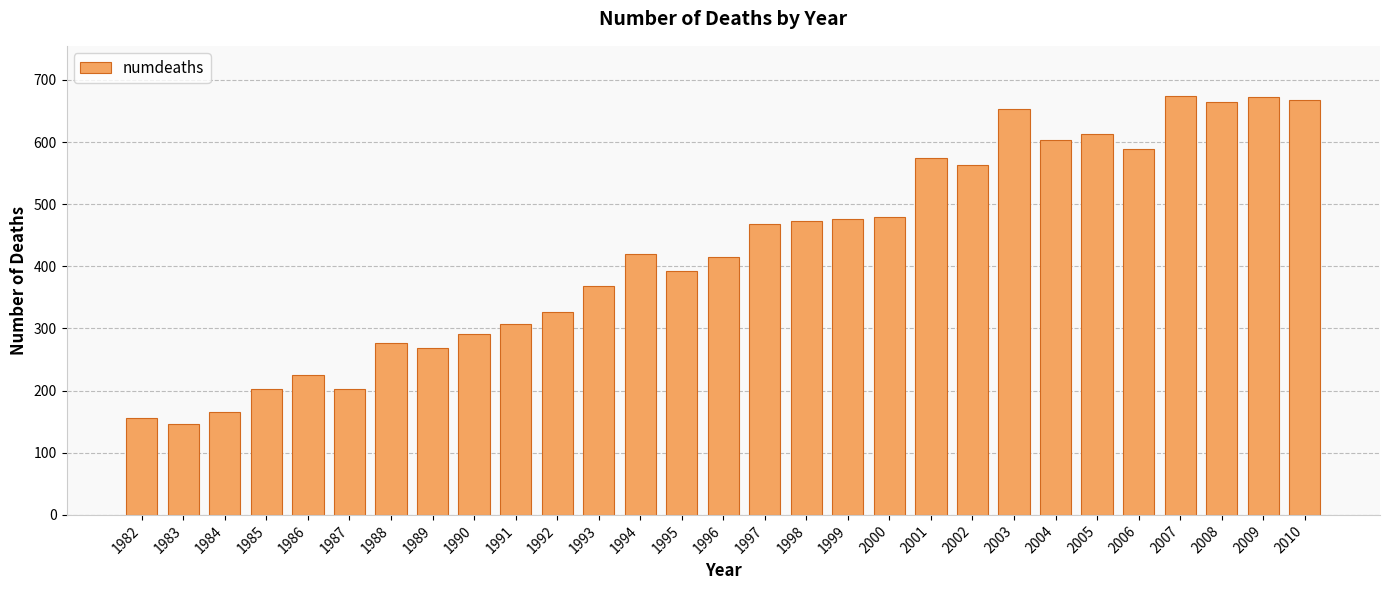

The value at 1982 is 156. True or false?

True